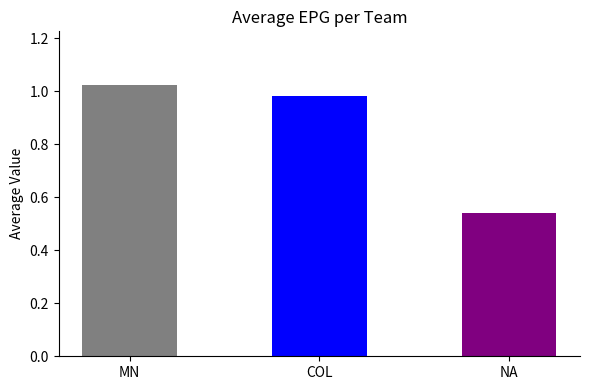

What position from the right is MN?

3